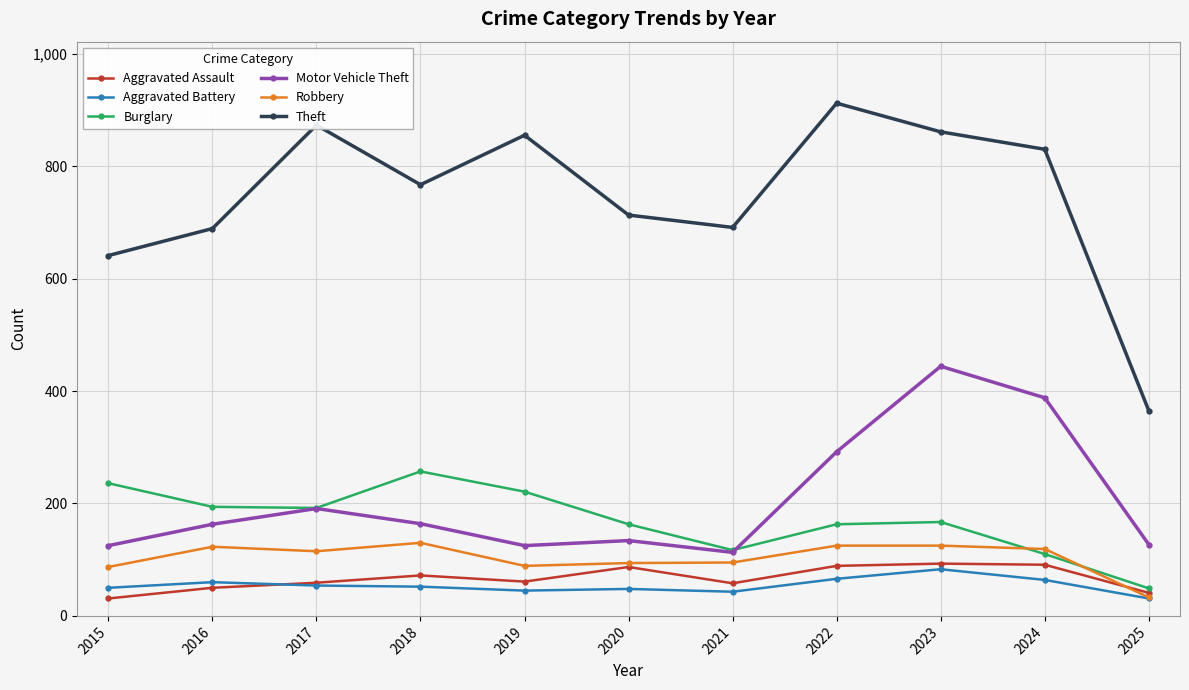

What is the sum of all Robbery values?

1135